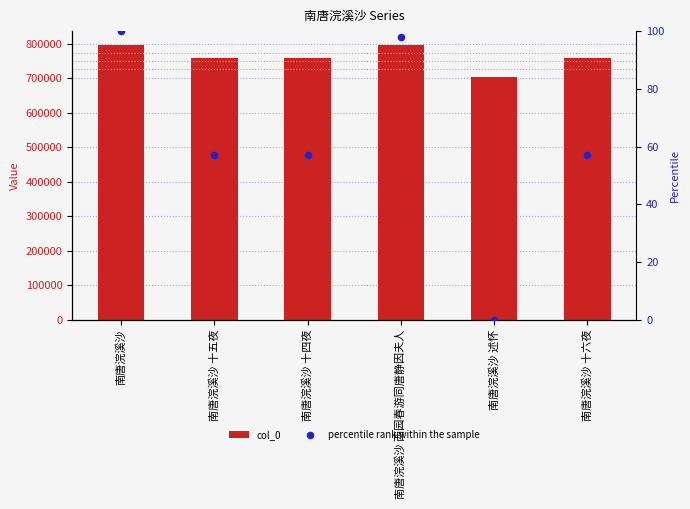

Which series has the widest spread of Y values?

col_0